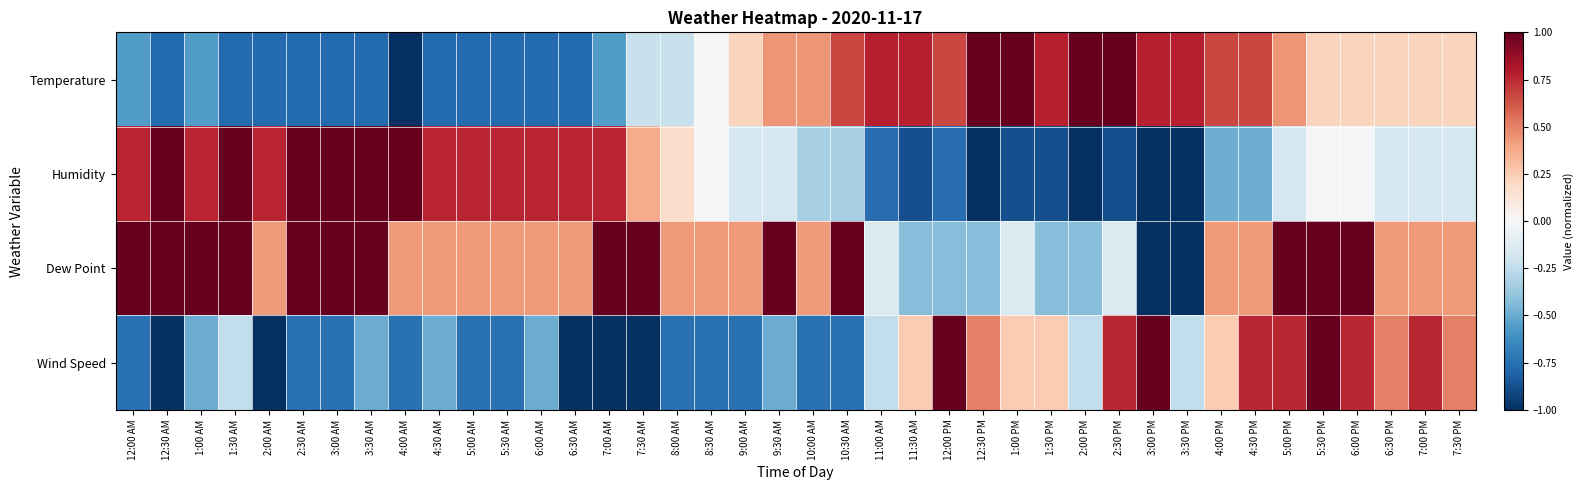

Which series changed the most between 9:30 AM and 10:00 AM?

Dew Point